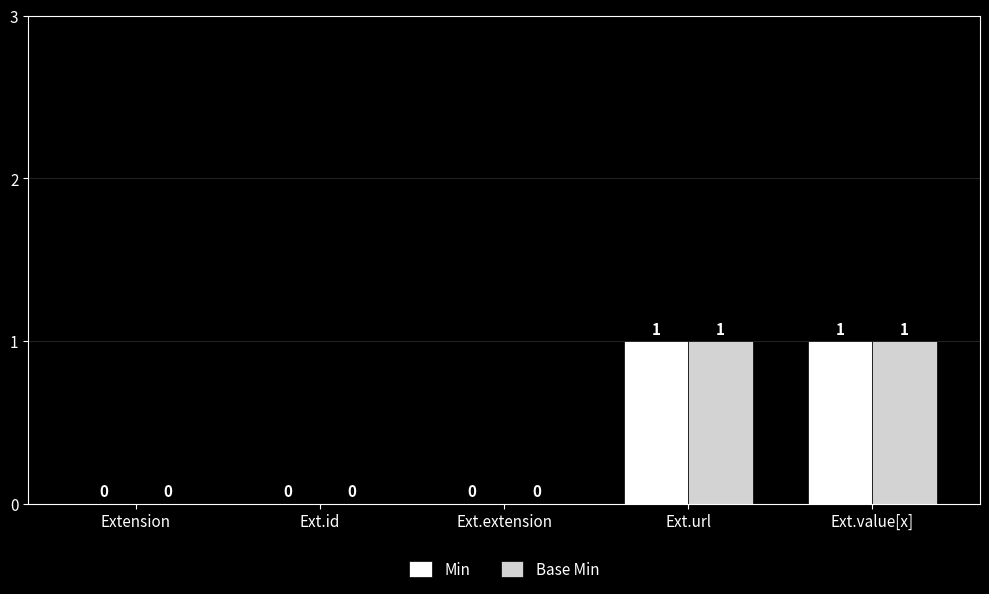

What is the sum of all Base Min values?

2